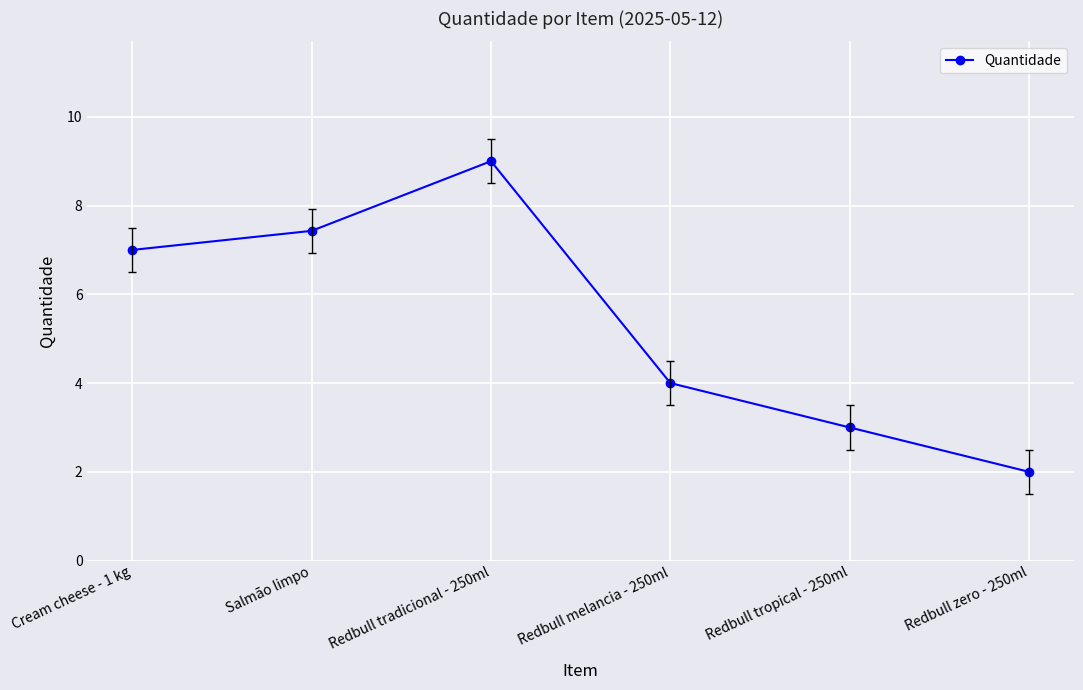

Reading left to right, list all the values displayed in this chart.

Cream cheese - 1 kg=7.0	Salmão limpo=7.4	Redbull tradicional - 250ml=9.0	Redbull melancia - 250ml=4.0	Redbull tropical - 250ml=3.0	Redbull zero - 250ml=2.0